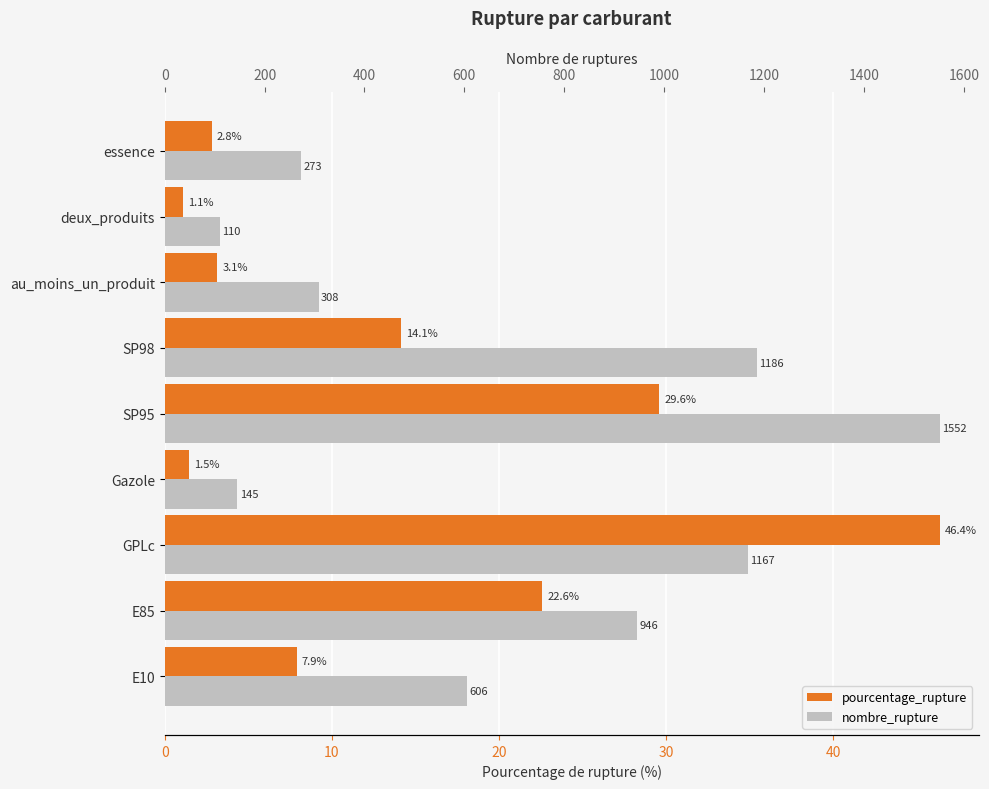

Rank the series by their average value, from highest to lowest.

nombre_rupture, pourcentage_rupture